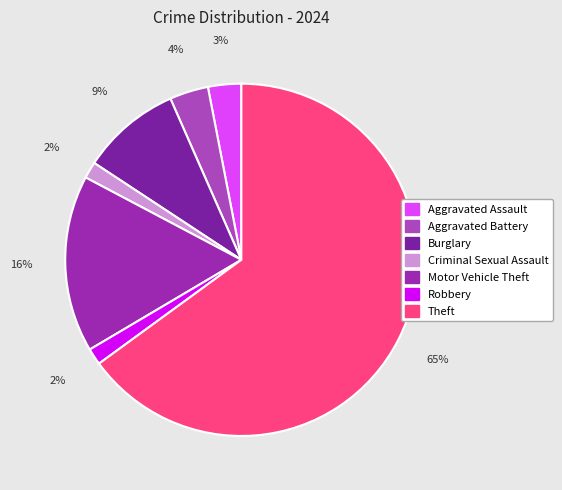

Which slice represents more than half of the pie?

Theft